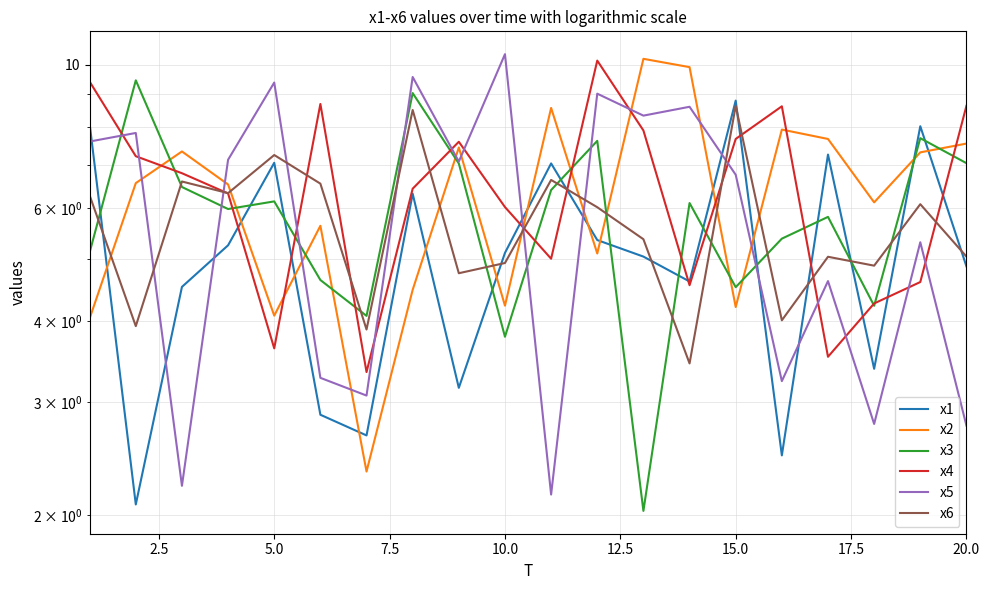

How many lines are shown in the chart?

6